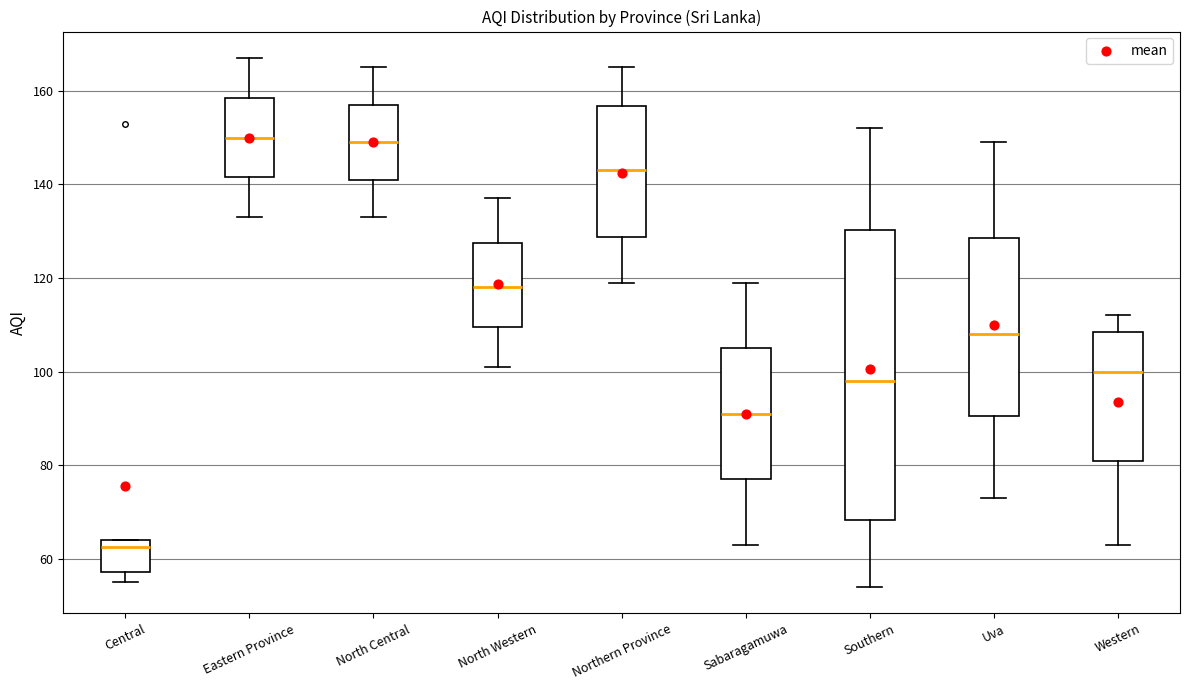

Where does the upper whisker of the box for North Central end on the y-axis? The values are not printed on the chart, so give them approximately, as read against the axis.

166